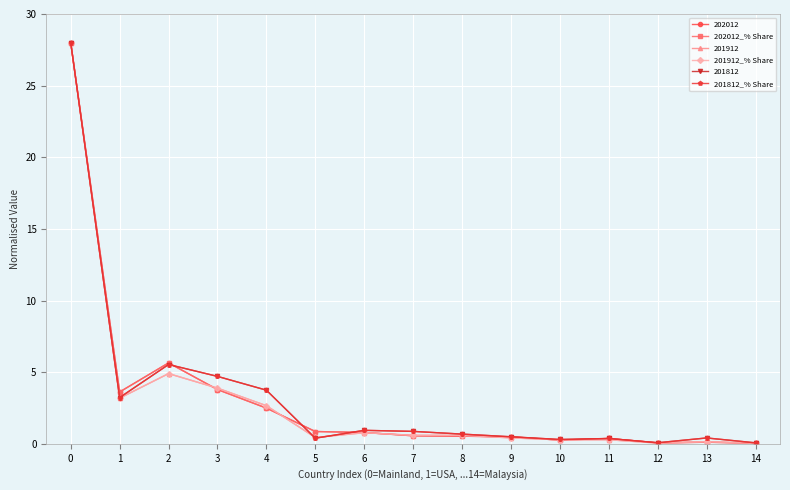

The 202012 series shows 2.5 at 4. True or false?

True